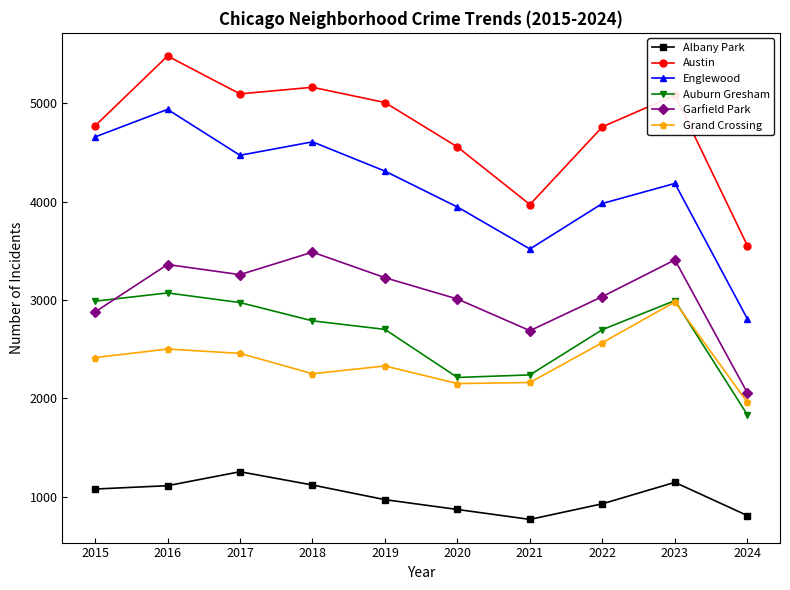

Does the chart display data point markers on the line(s)?

Yes